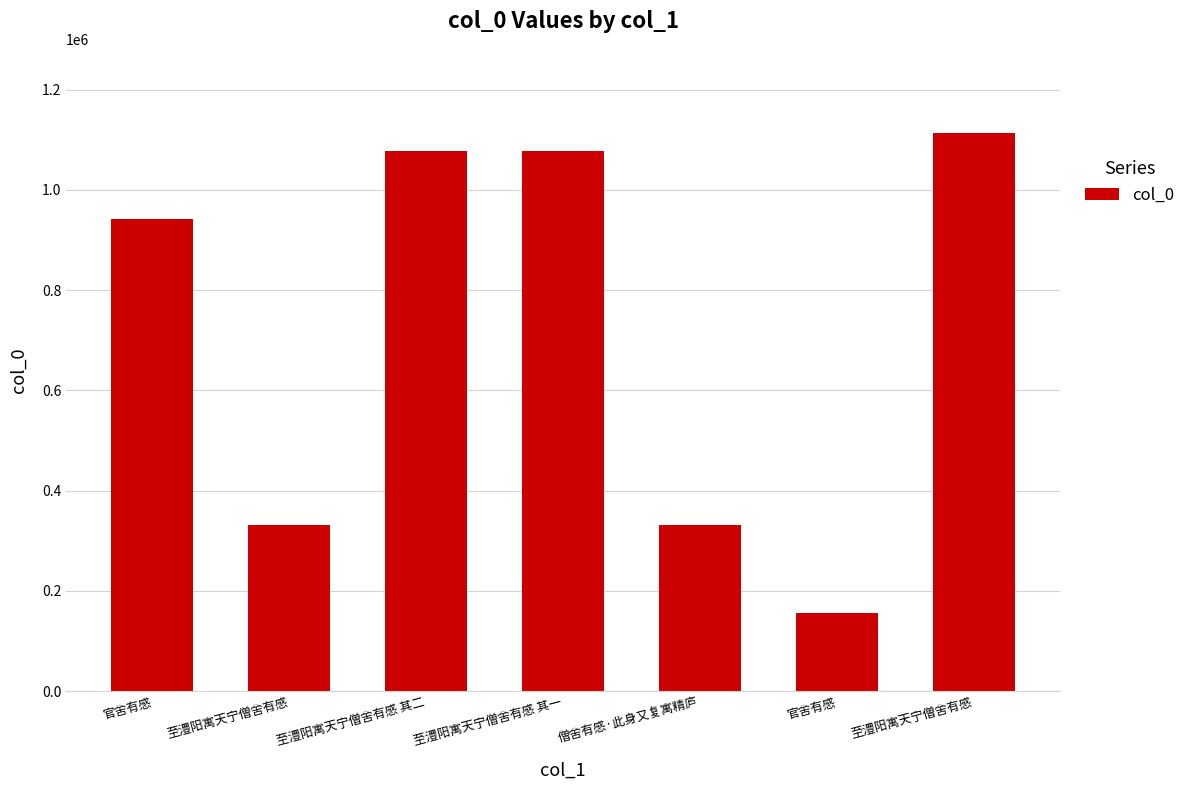

Which label corresponds to the largest value in the chart?

至澧阳寓天宁僧舍有感